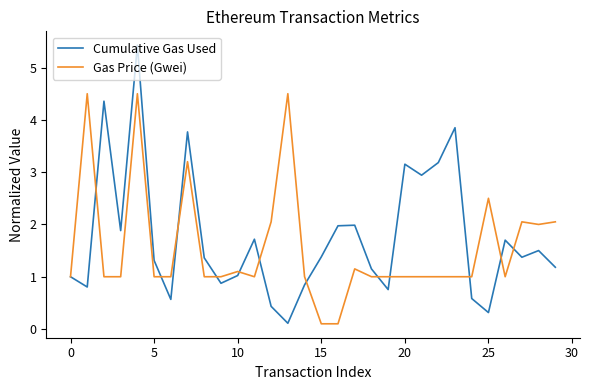

List the series in order of their peak value, highest first.

Cumulative Gas Used, Gas Price (Gwei)